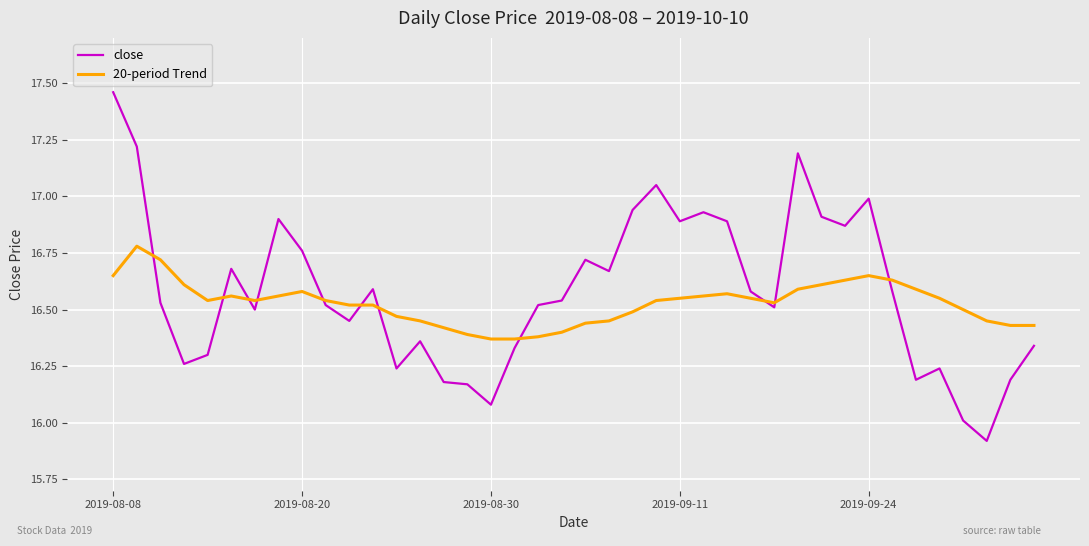

Which series has the widest spread of values?

close